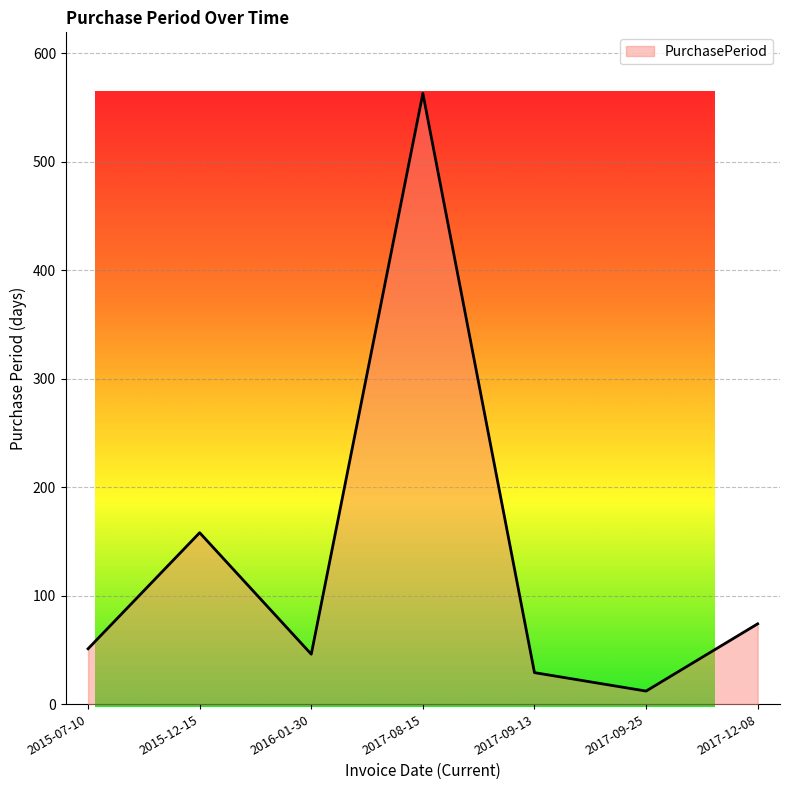

What is the sum of all values?

933